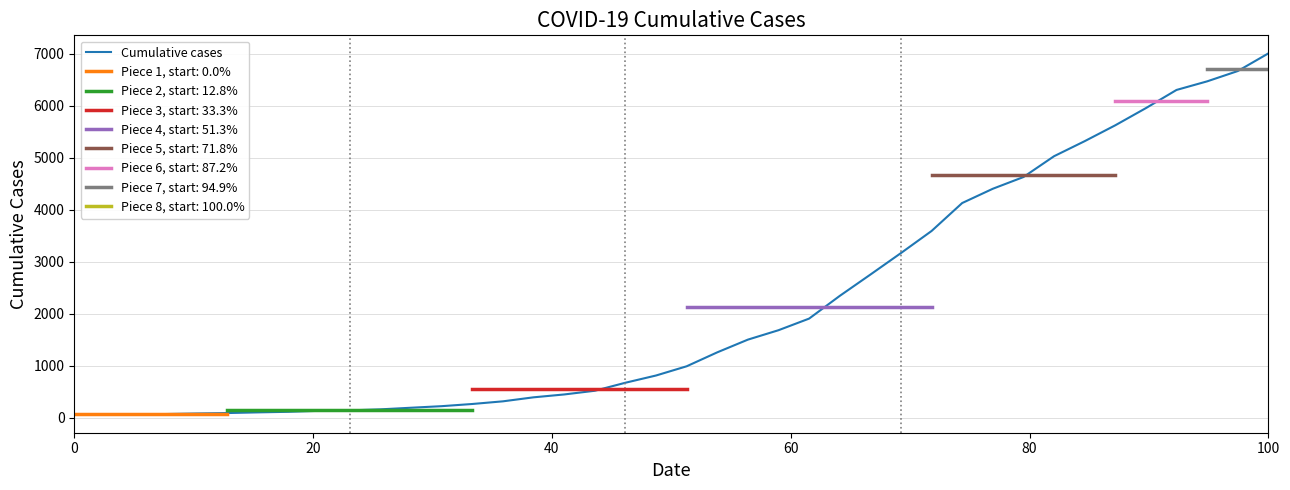

What is the highest value of the Cumulative cases series?

7003